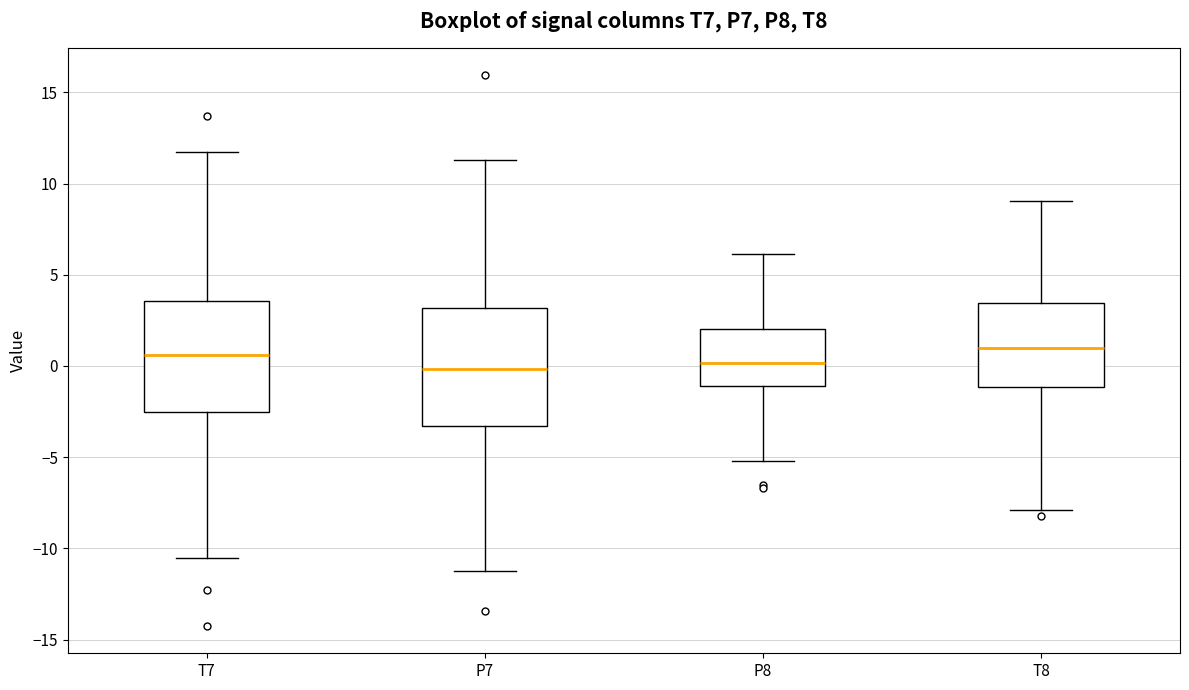

Reading left to right, read every box against the y-axis: the position of its median line, the range the box covers, and the ends of its whiskers. The values are not printed on the chart, so give them approximately, as read against the axis.

T7: median 0.5, box -2.5 to 3.5, whiskers -10.5 to 11.5
P7: median 0.0, box -3.5 to 3.0, whiskers -11.0 to 11.5
P8: median 0.0, box -1.0 to 2.0, whiskers -5.0 to 6.0
T8: median 1.0, box -1.0 to 3.5, whiskers -8.0 to 9.0